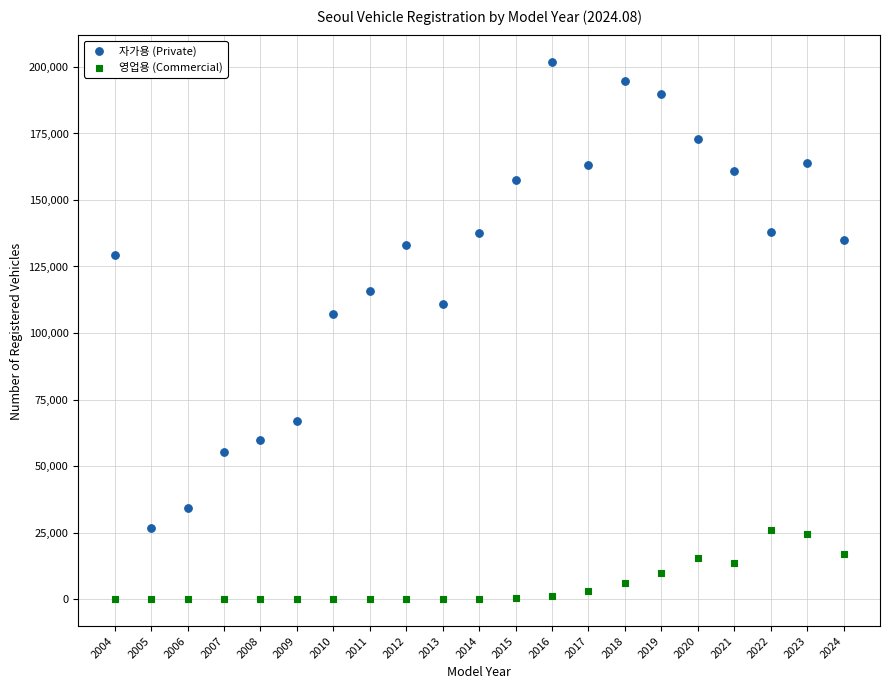

Across all series, what Y value is closest to 100853?

107324